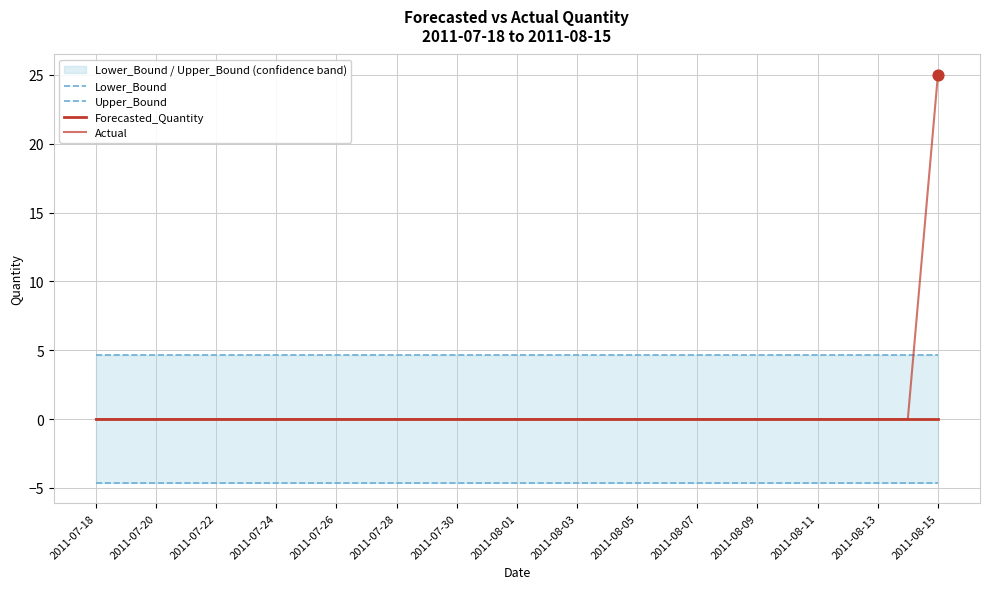

Which series contains the highest Y value?

Actual